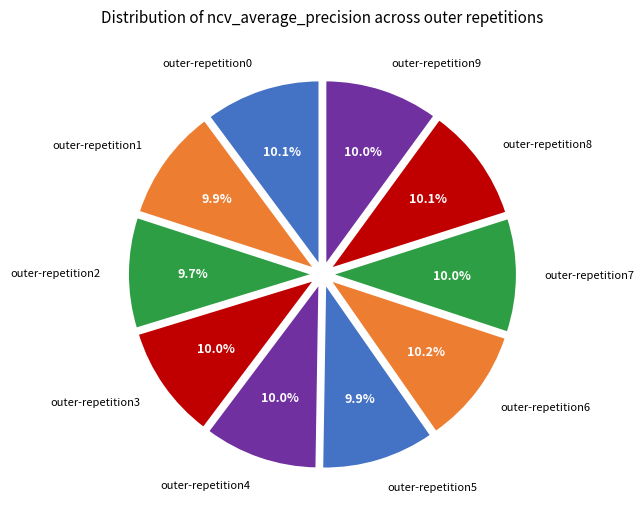

What portion of the pie excludes outer-repetition9?

90.0%